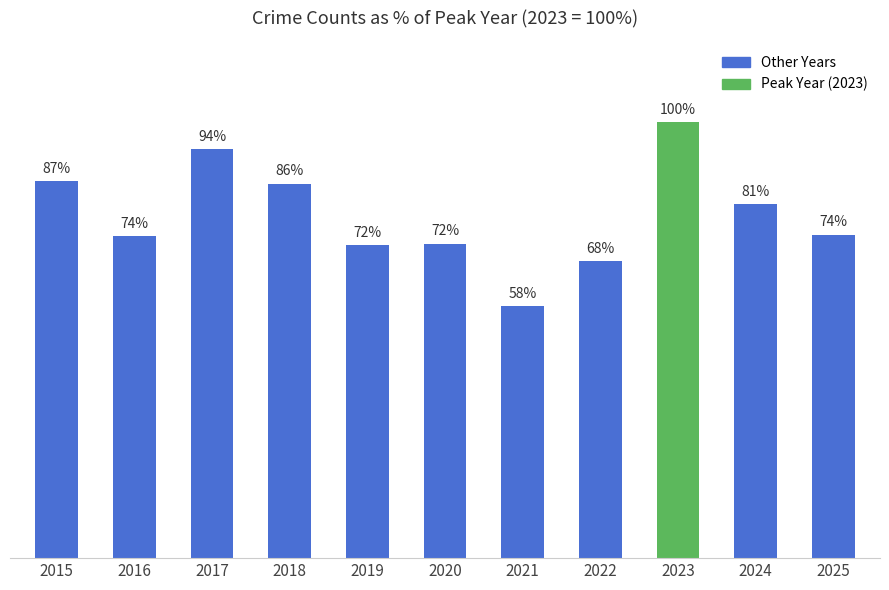

Are the bars horizontal?

No